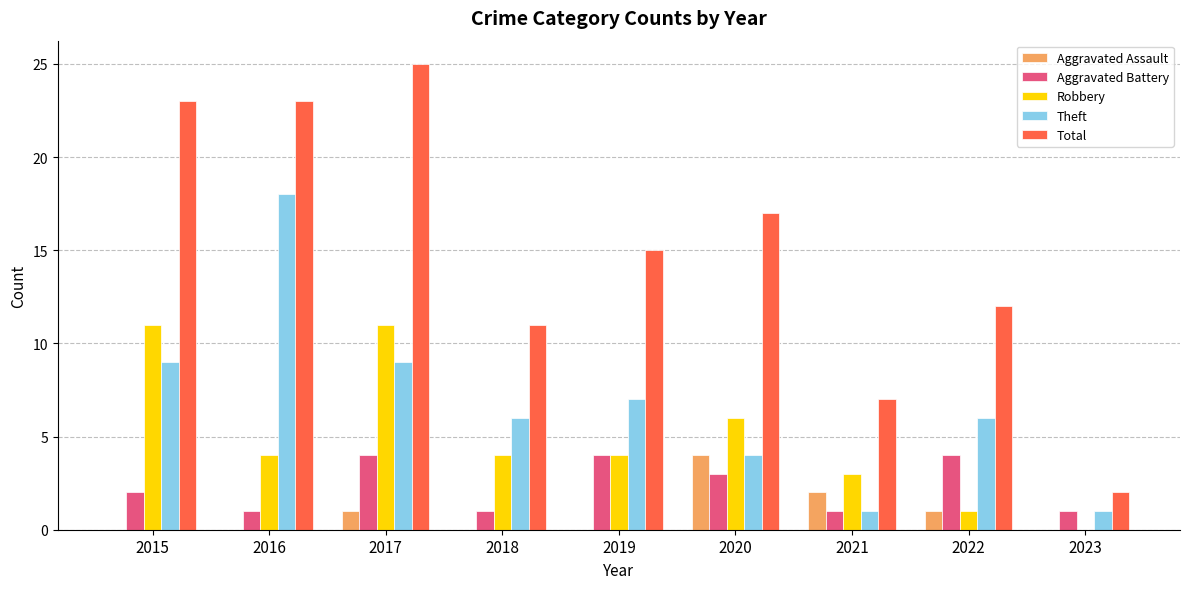

At which label does Aggravated Assault reach its peak?

2020